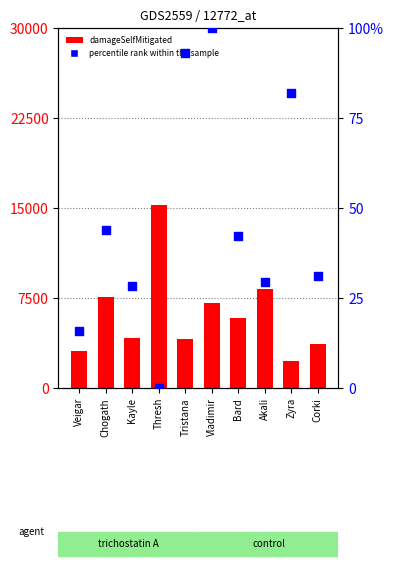

Which series contains the highest Y value?

damageSelfMitigated